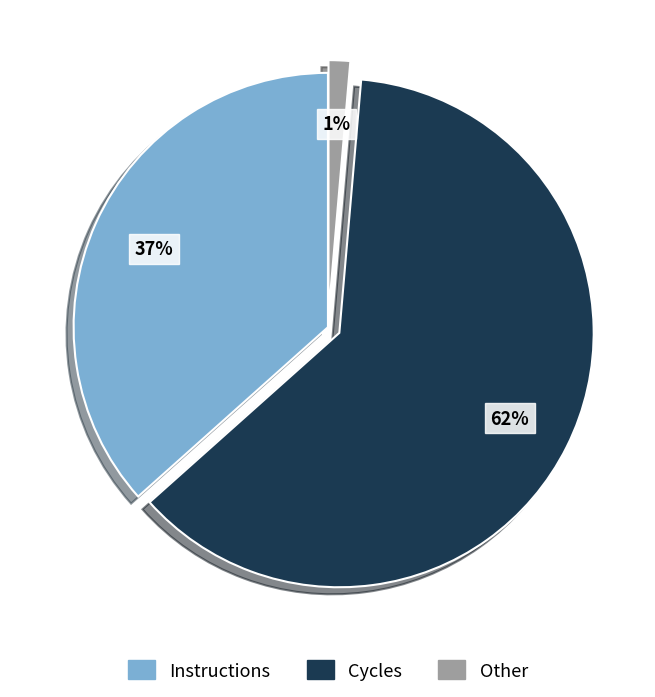

Do Instructions and Cycles together represent more than half of the pie?

Yes